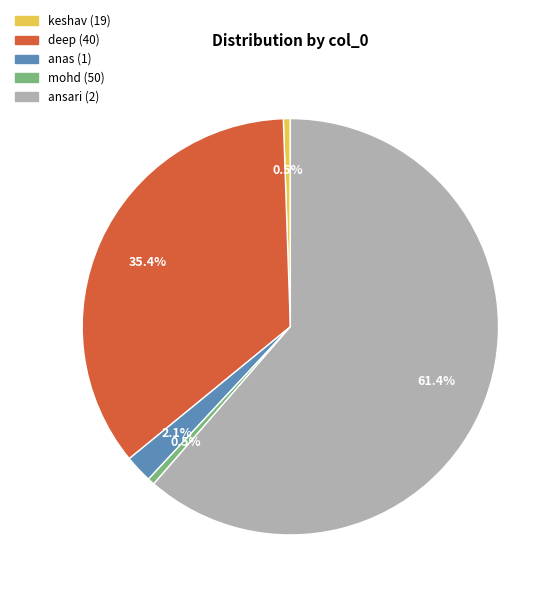

Does keshav (19) account for over 50% of the chart?

No